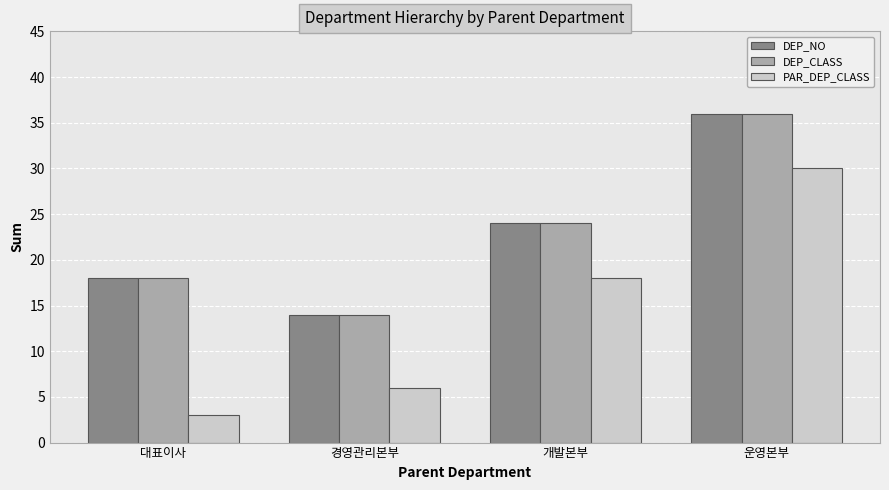

Reading right to left, extract all data points from this chart.

DEP_NO: 운영본부=36	개발본부=24	경영관리본부=14	대표이사=18
DEP_CLASS: 운영본부=36	개발본부=24	경영관리본부=14	대표이사=18
PAR_DEP_CLASS: 운영본부=30	개발본부=18	경영관리본부=6	대표이사=3